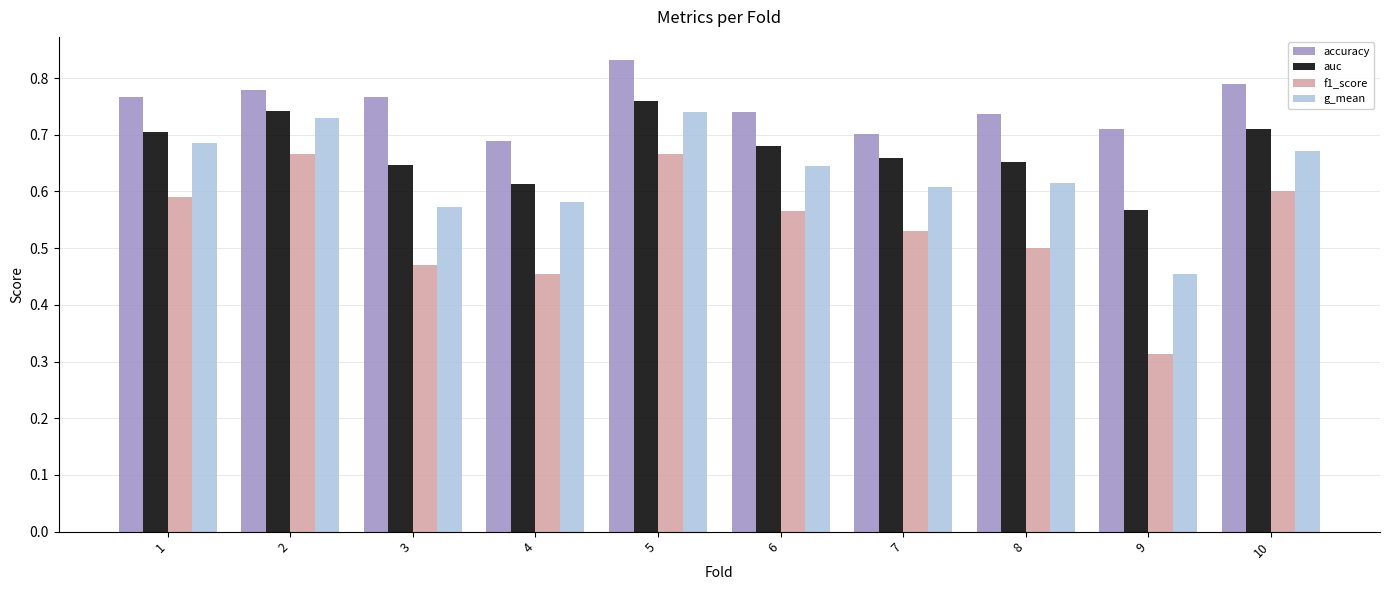

At 7, list the series in order from largest to smallest.

accuracy, auc, g_mean, f1_score